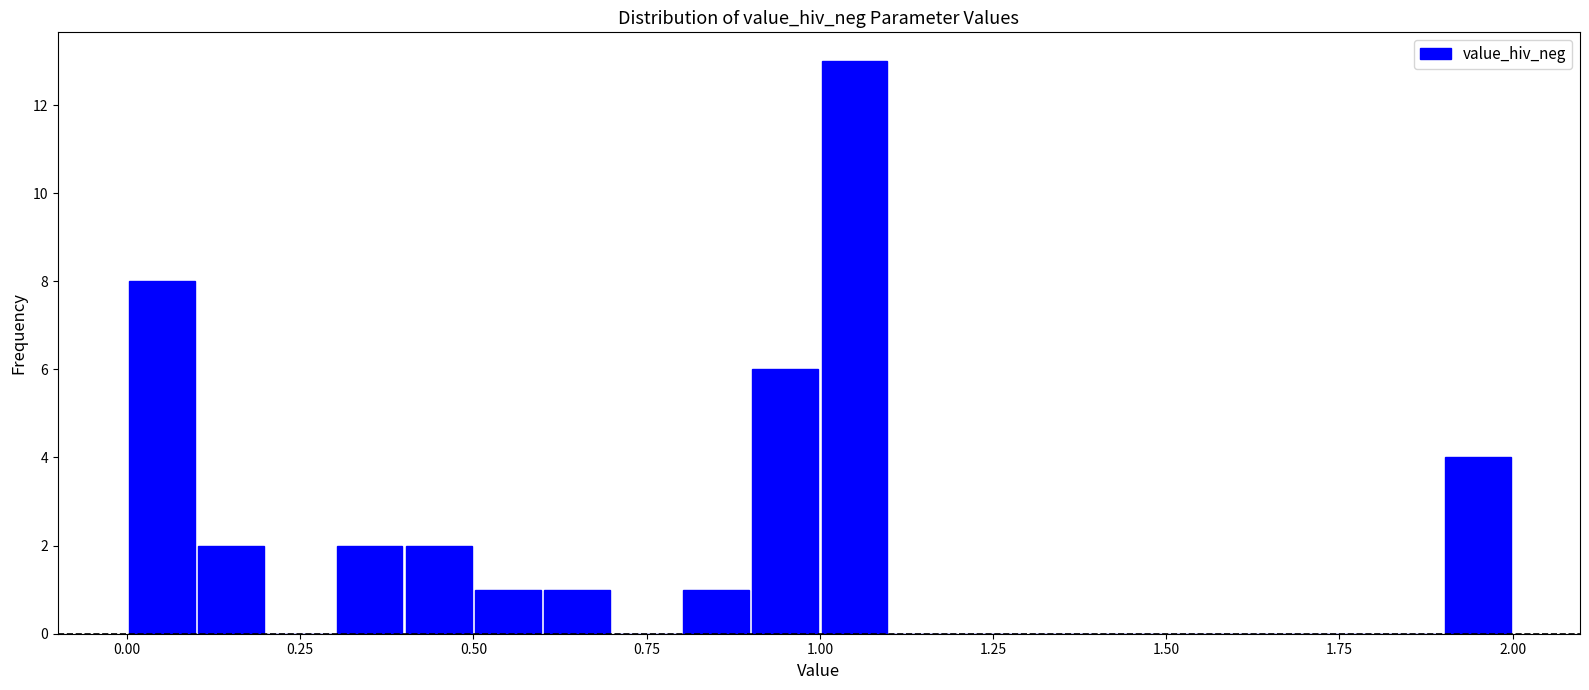

Read against the x-axis, roughly where is the centre of the tallest bar?

1.05